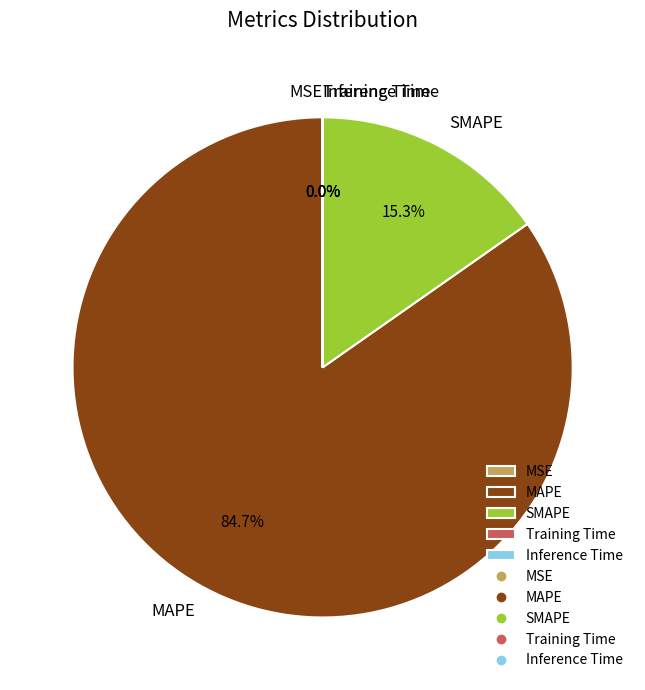

To the nearest percent, what percentage of the pie is MAPE?

85%